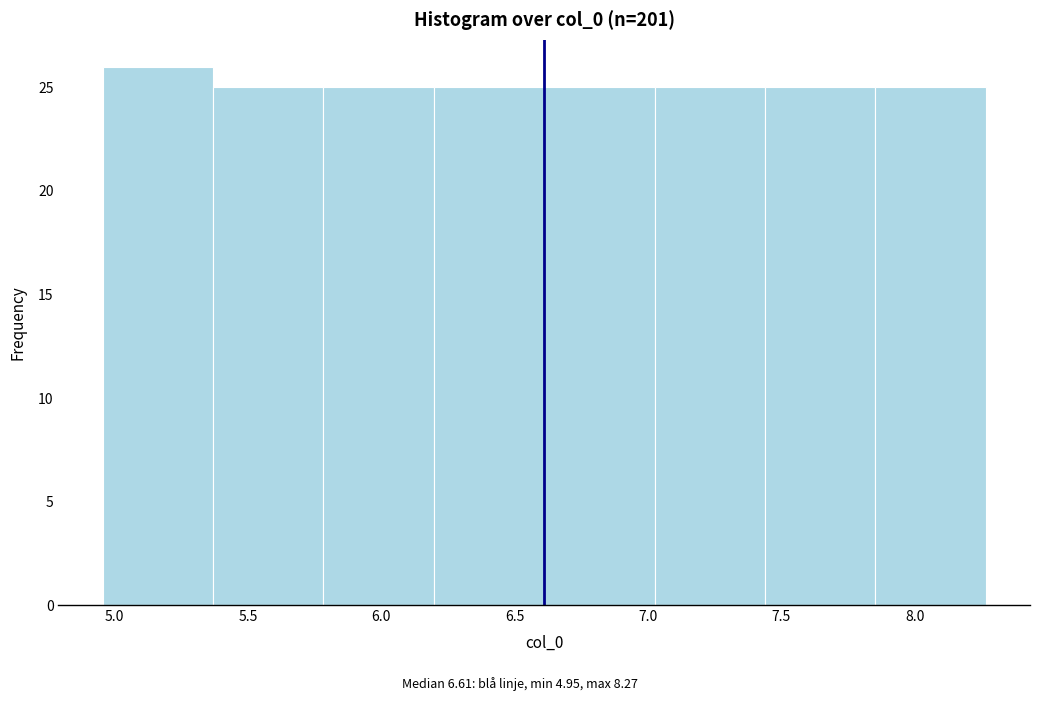

Reading left to right, transcribe this chart: for each bar, give the range it covers on the x-axis and its height. Neither the bar edges nor the heights are printed on the chart, so give them approximately, as read against the axes.

4.95 to 5.35: 26
5.35 to 5.80: 25
5.80 to 6.20: 25
6.20 to 6.60: 25
6.60 to 7.00: 25
7.00 to 7.45: 25
7.45 to 7.85: 25
7.85 to 8.25: 25